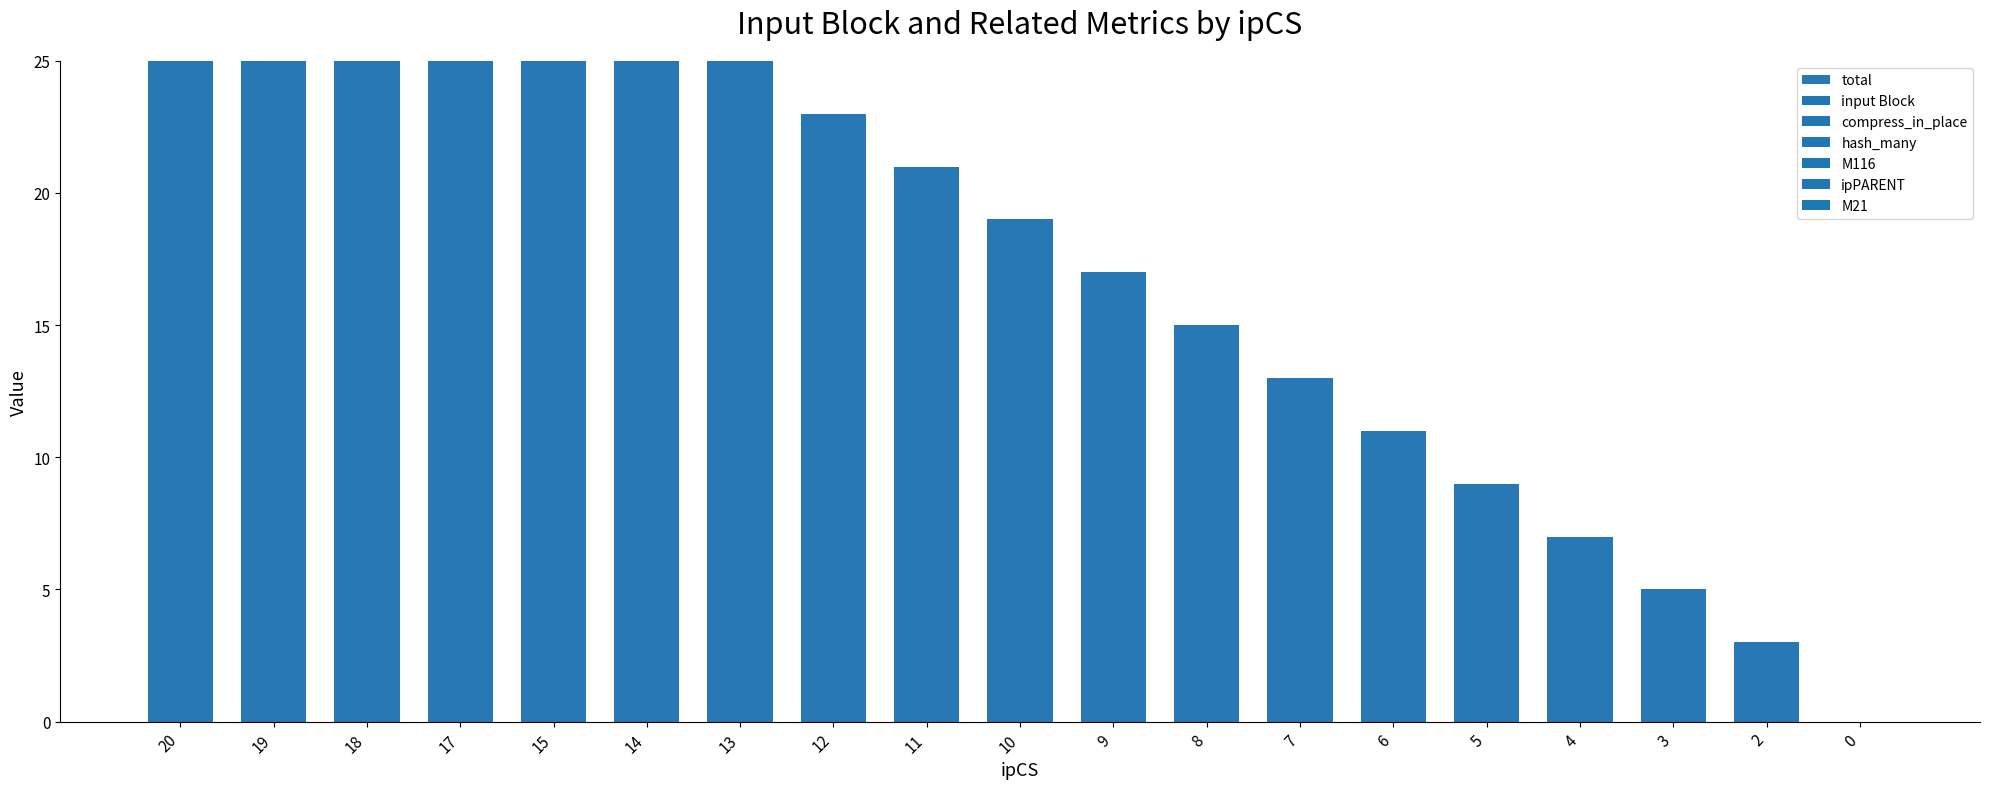

Between 12 and 4, which is larger?

12